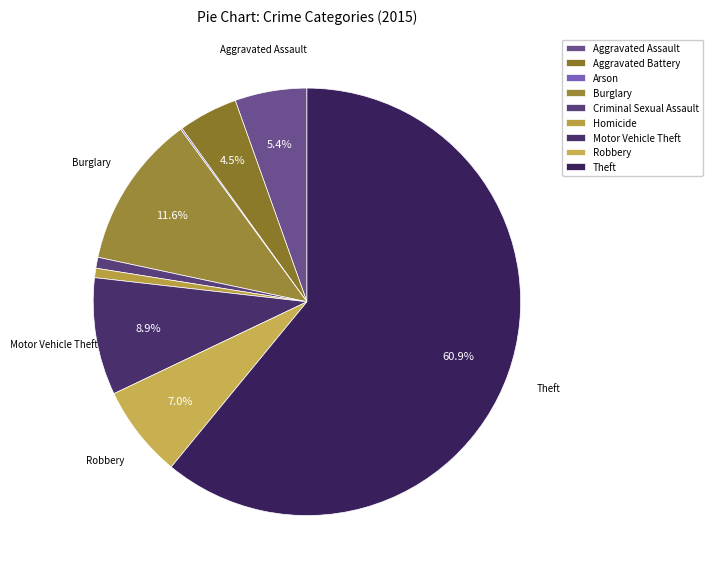

Which slice is the largest?

Theft